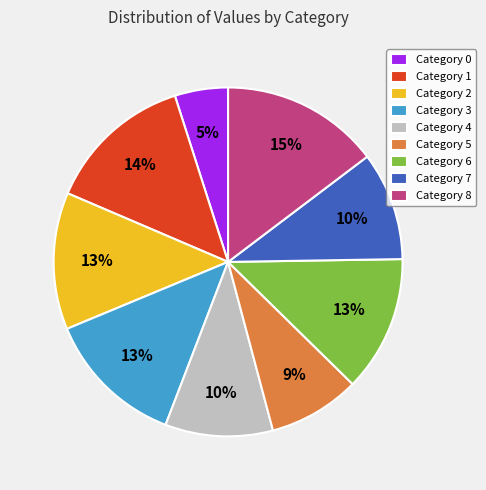

Does any single category account for the majority?

No